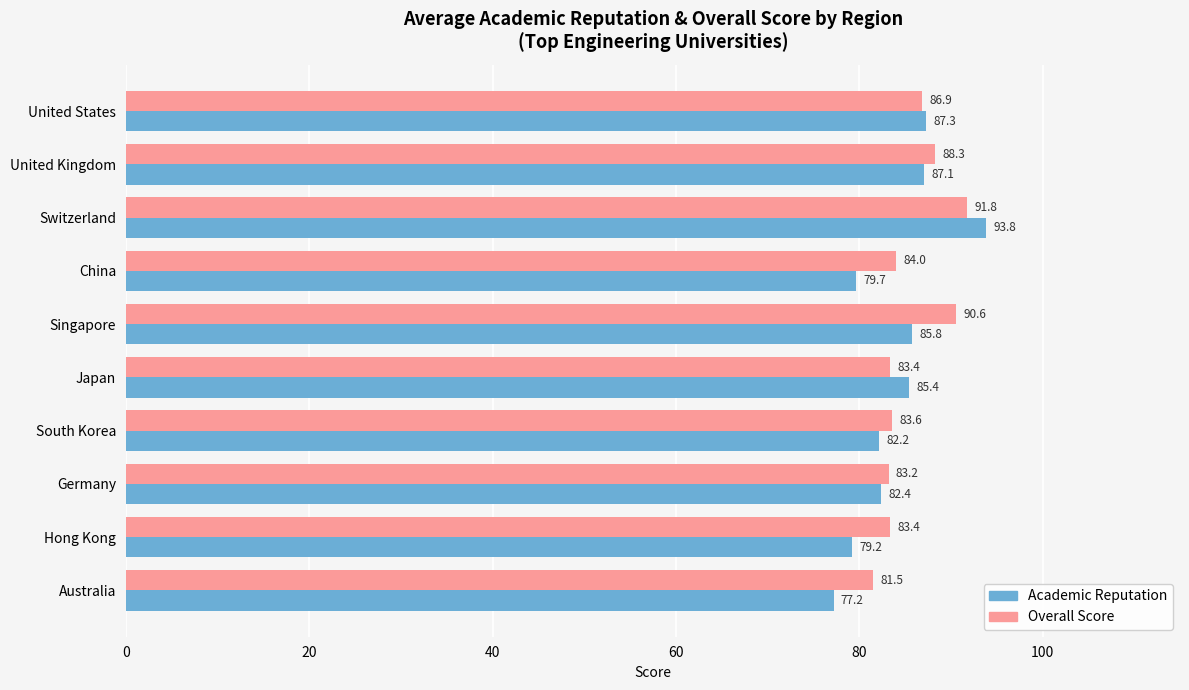

Rank the series by their average value, from lowest to highest.

Academic Reputation, Overall Score